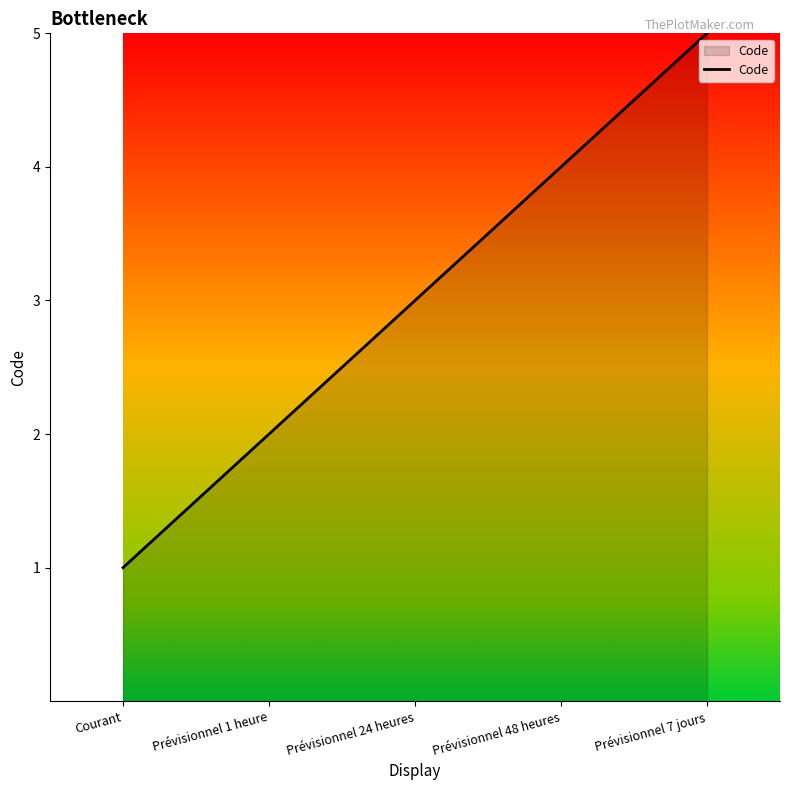

What value does the data have at Prévisionnel 24 heures?

3